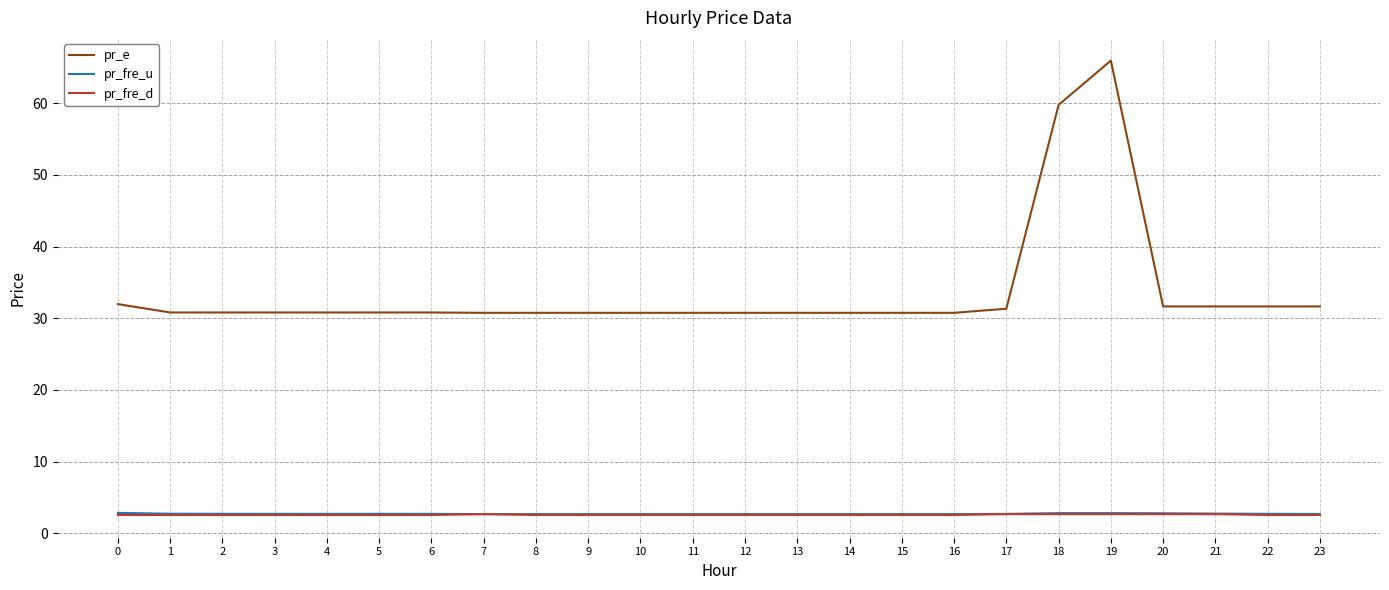

True or false: pr_e and pr_fre_u cross at least once.

False